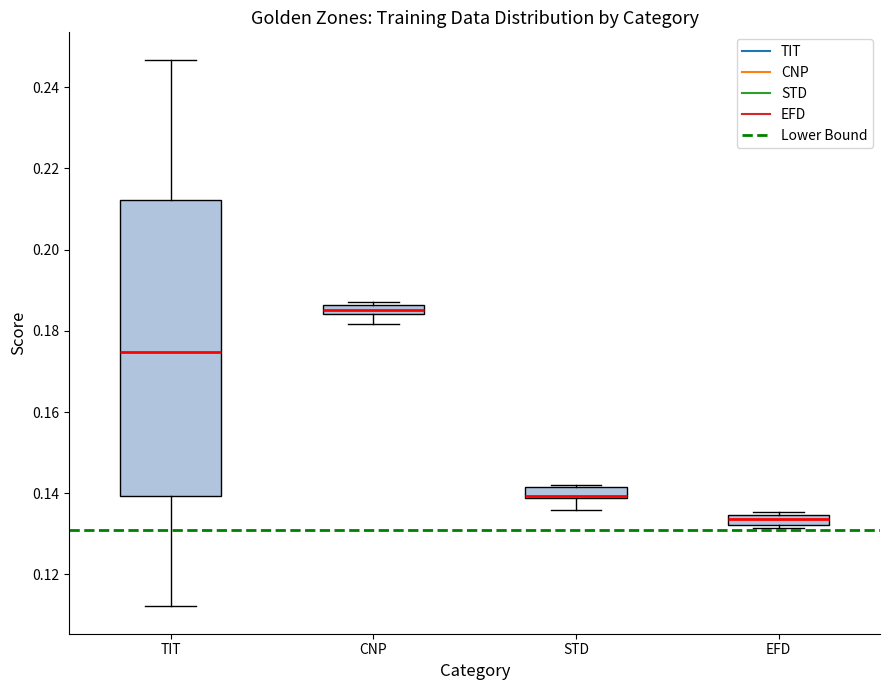

Where is the upper edge of the box for CNP on the y-axis? The values are not printed on the chart, so give them approximately, as read against the axis.

0.186